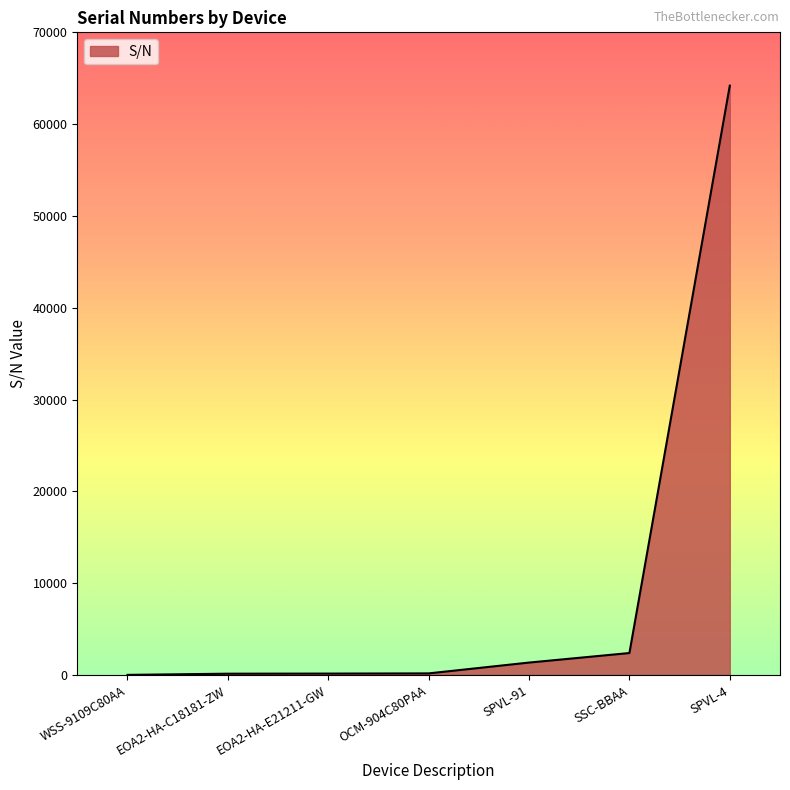

Where is the data nearest to the value 32097?

SSC-BBAA